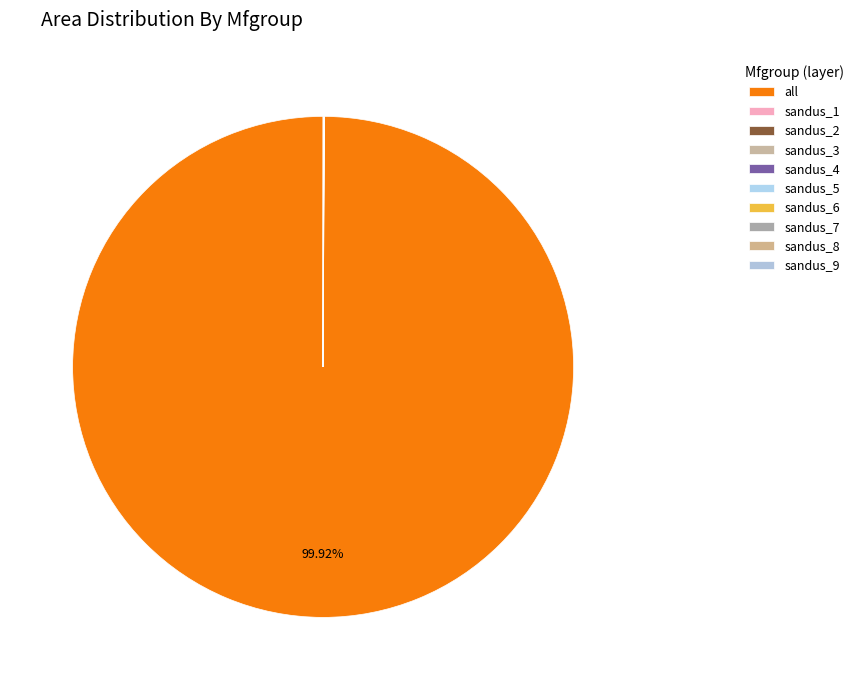

How many segments does this pie chart have?

10